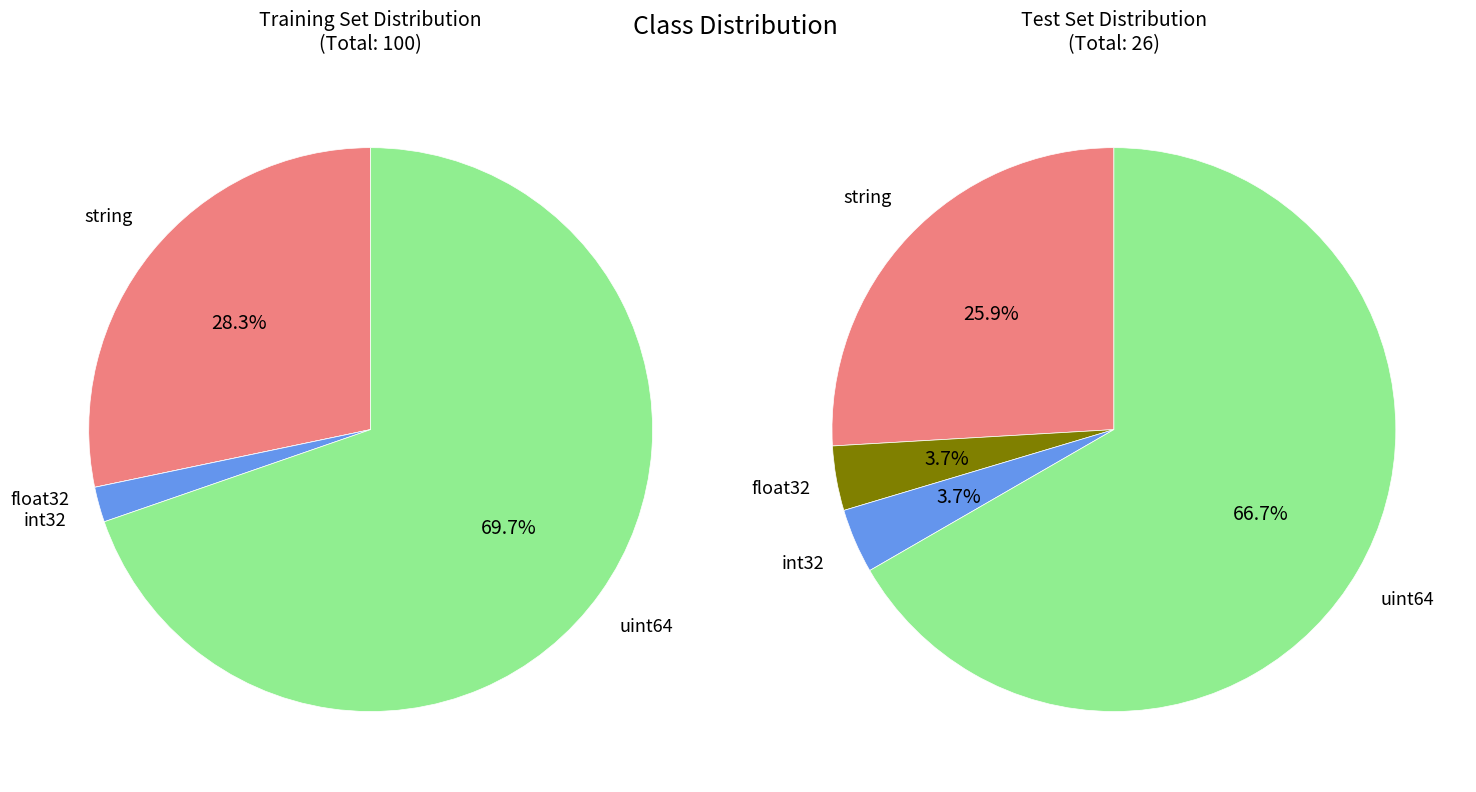

How many segments does this pie chart have?

4